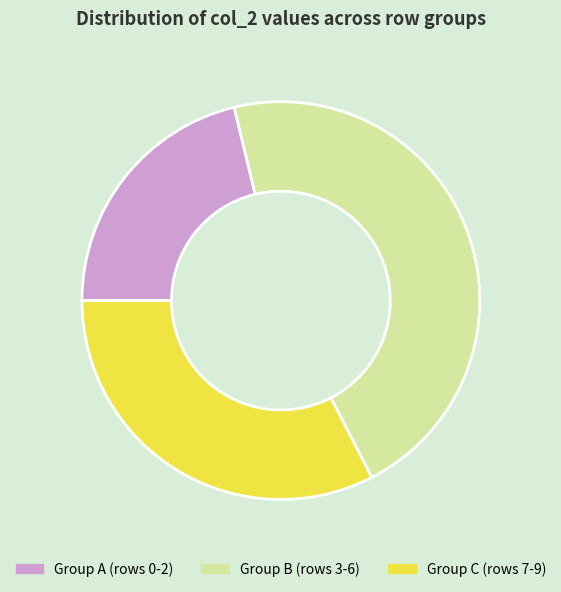

How many slices are in this pie chart?

3